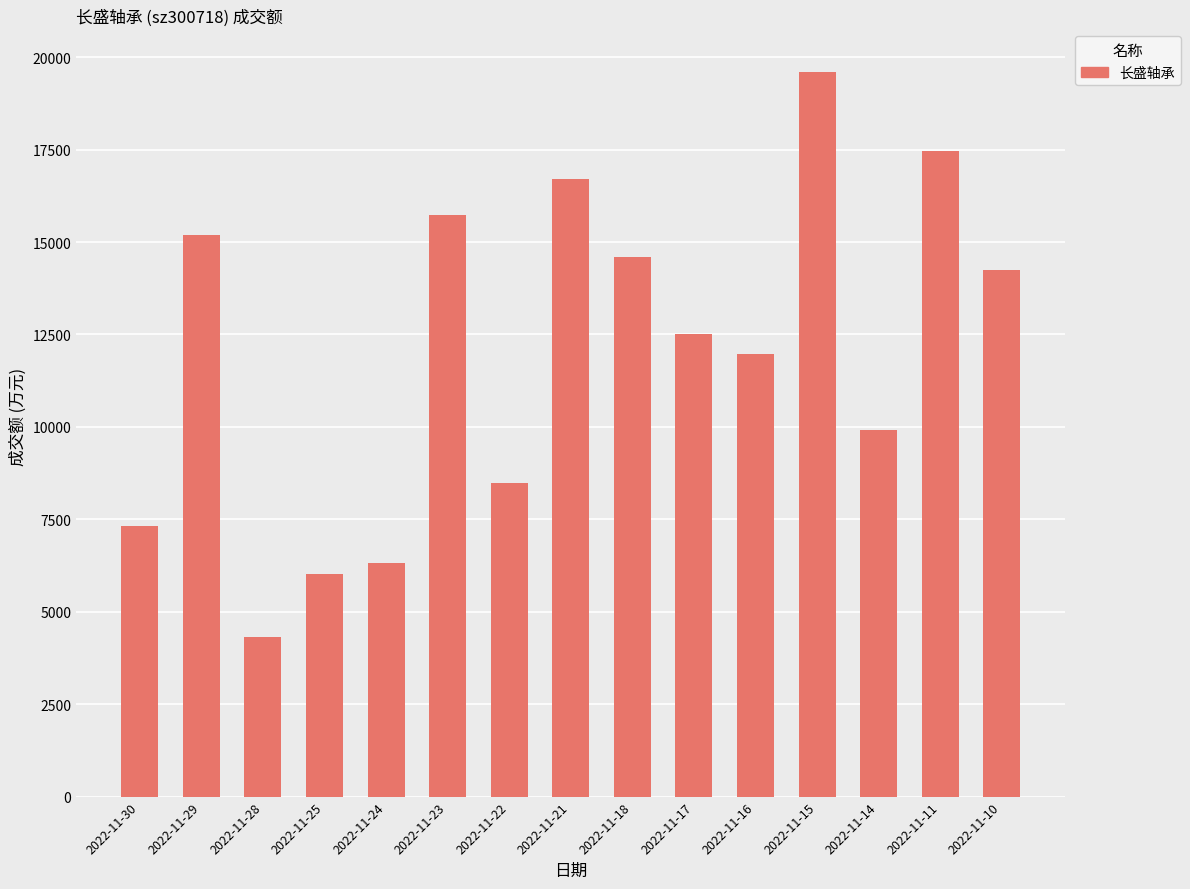

The chart shows a value of 2978 at 2022-11-24. True or false?

False